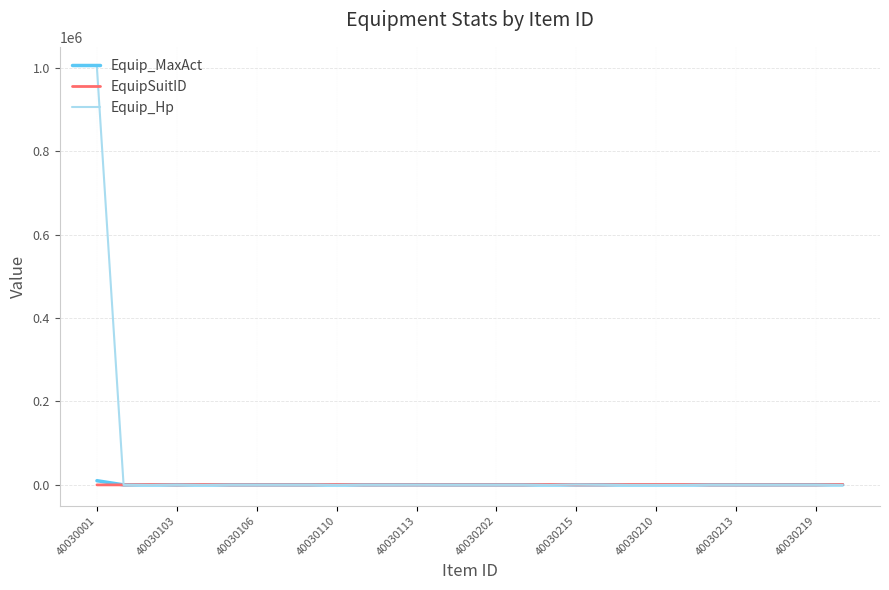

Which series has the widest spread of values?

Equip_Hp